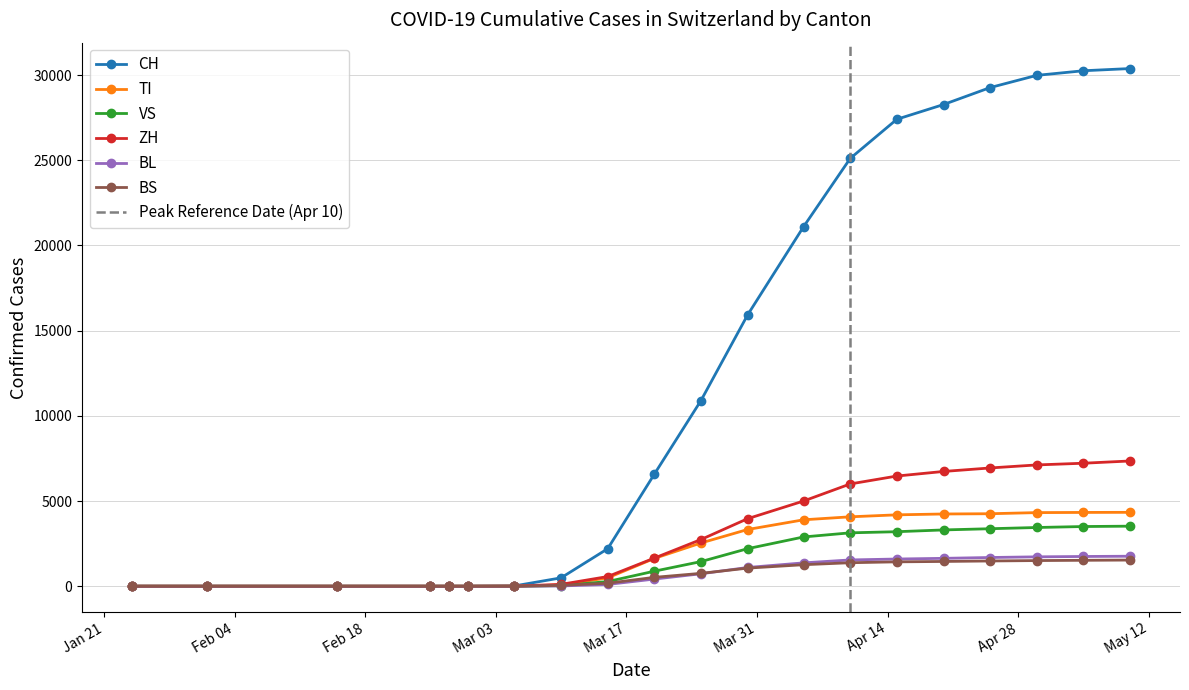

How many values in the ZH series exceed 2740?

9